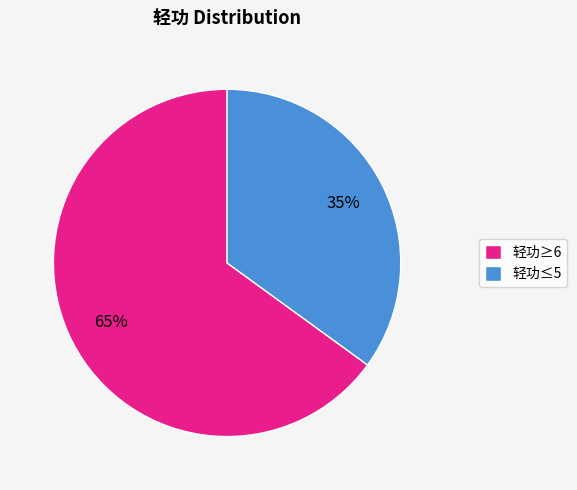

Combined, do 轻功≥6 and 轻功≤5 account for over 50%?

Yes